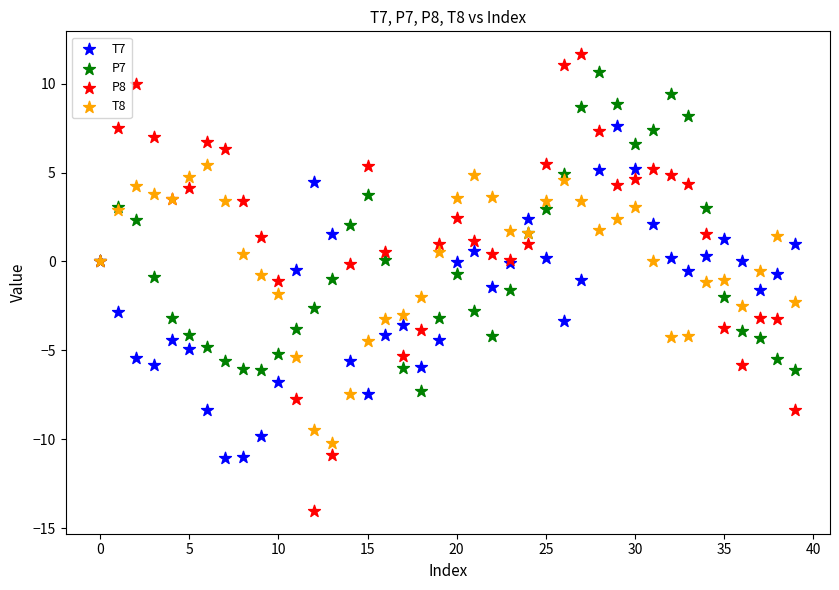

Which series contains the highest Y value?

P8